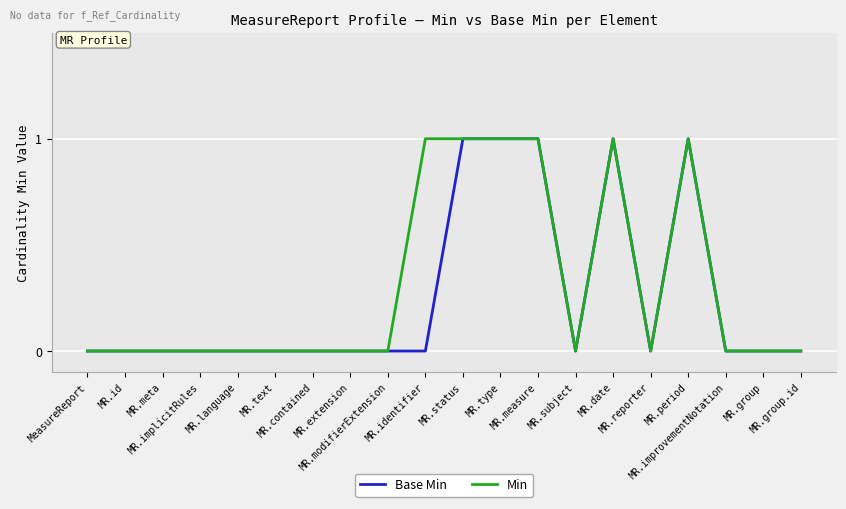

What are all the series names shown in the legend?

Base Min, Min